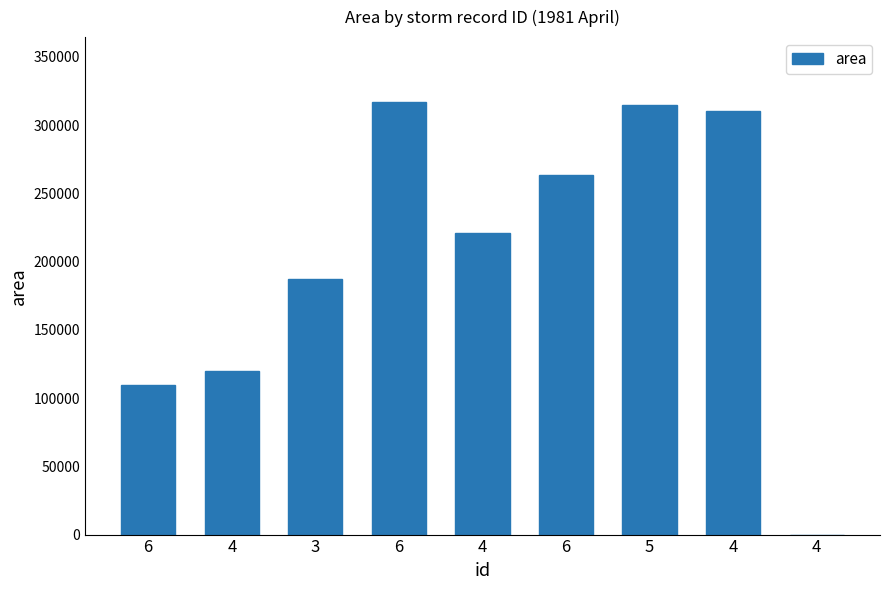

True or false: the data shows -131036 at 4.

False